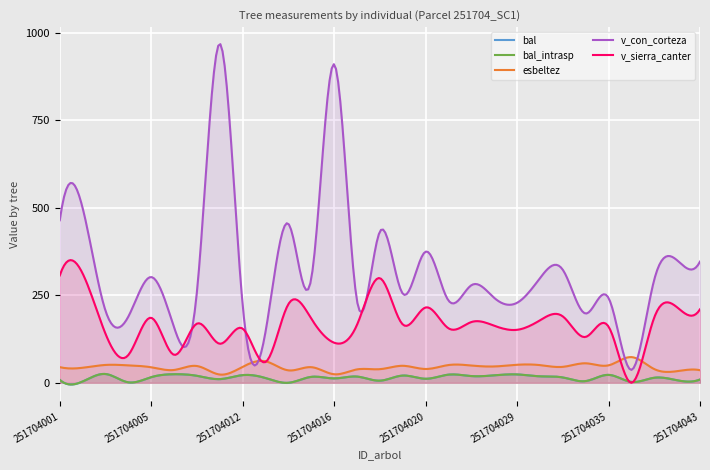

What is the difference between the bal values at 251704013 and 251704012?

8.5